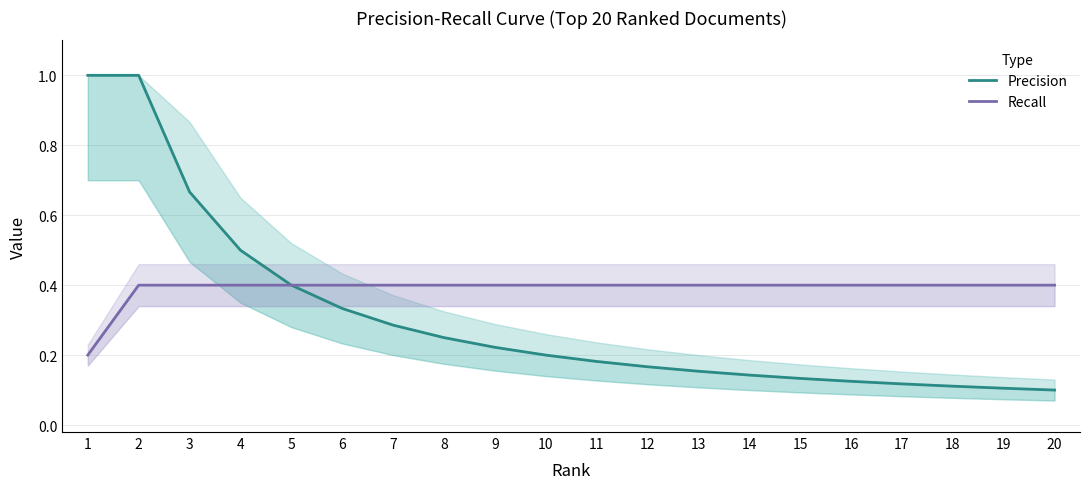

Is the value of Precision at 9 greater than the value of Recall at 17?

No